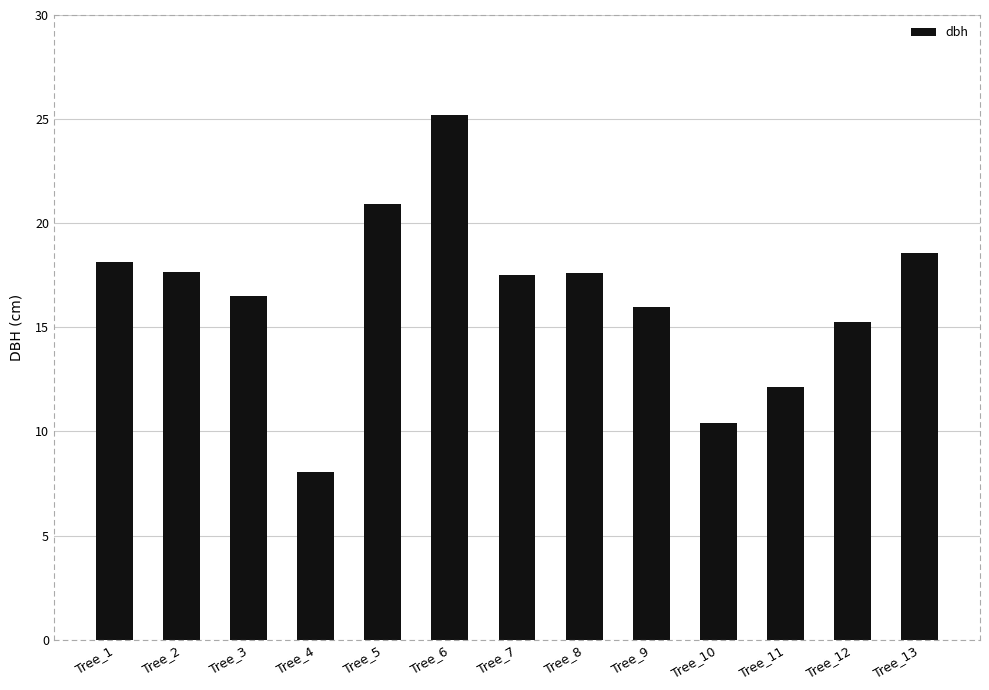

Between Tree_5 and Tree_6, which is larger?

Tree_6